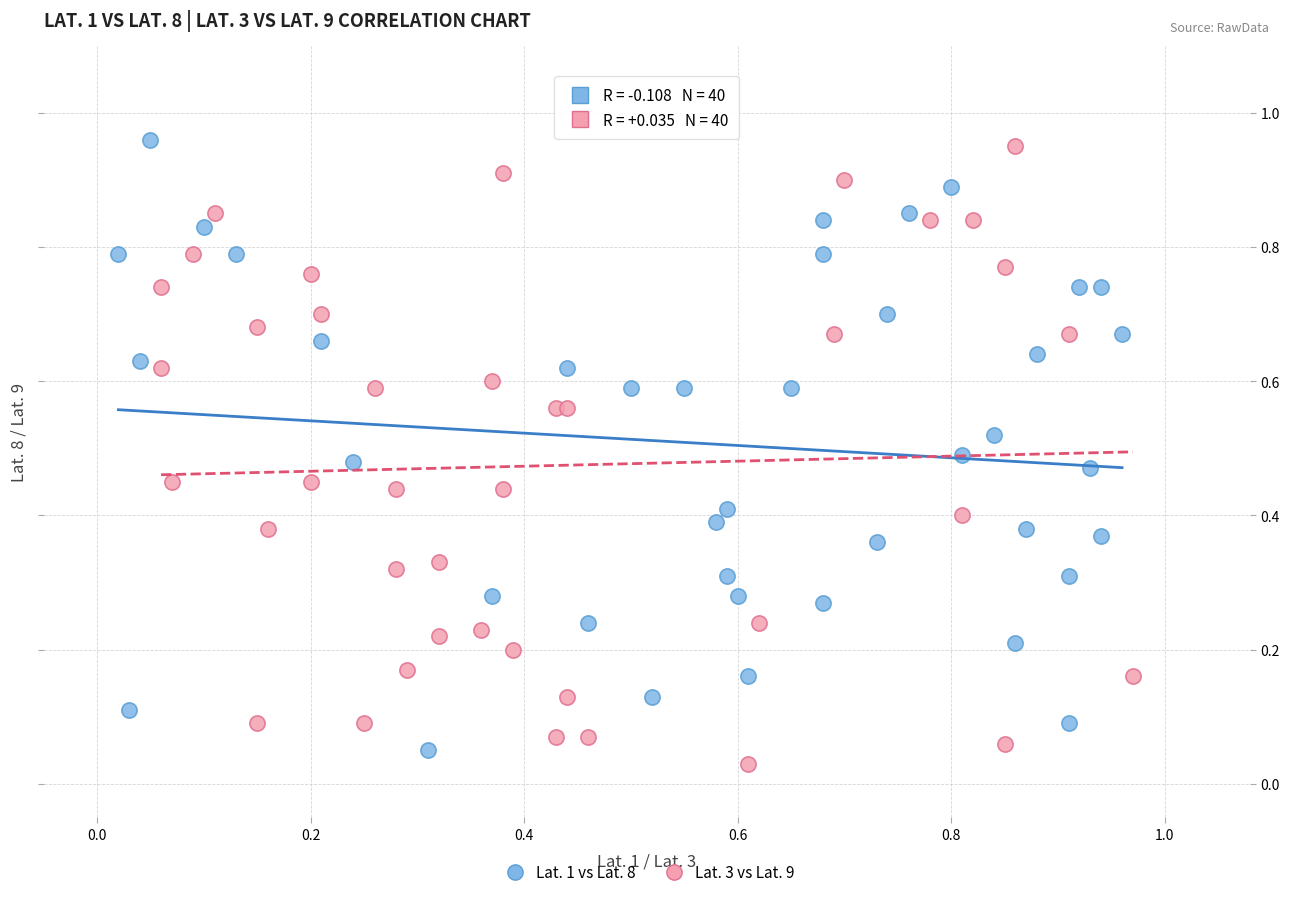

Which series has the widest spread of Y values?

Lat. 3 vs Lat. 9